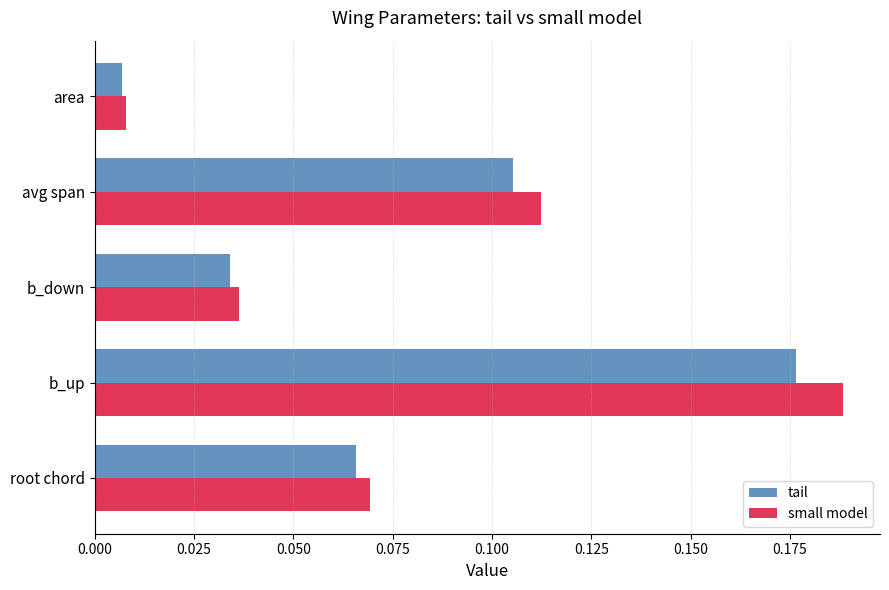

At how many categories does at least one series exceed 0?

5